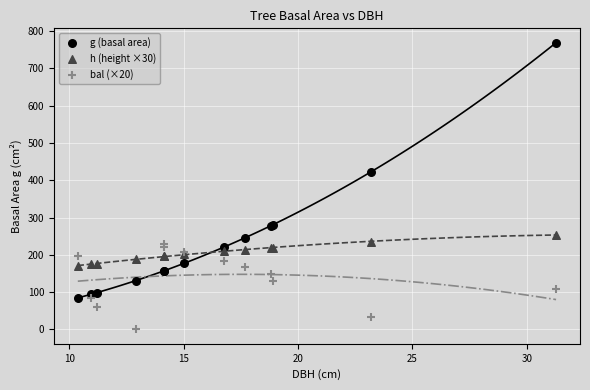

What is the X range (max minus min) for the scatter plot?

20.9